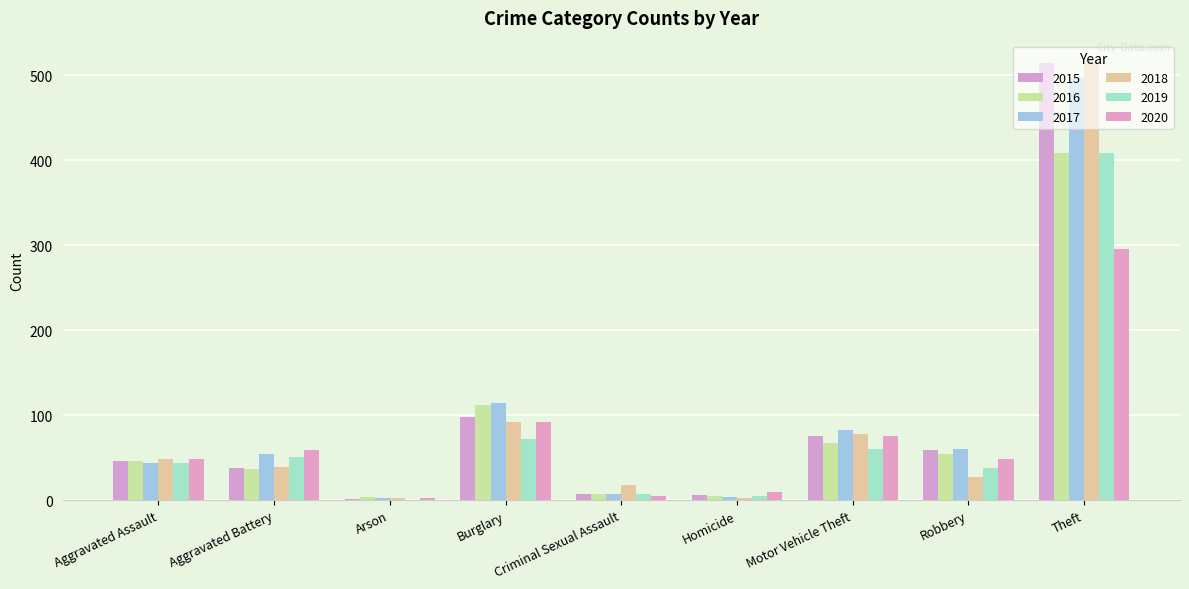

What are all the series names shown in the legend?

2015, 2016, 2017, 2018, 2019, 2020